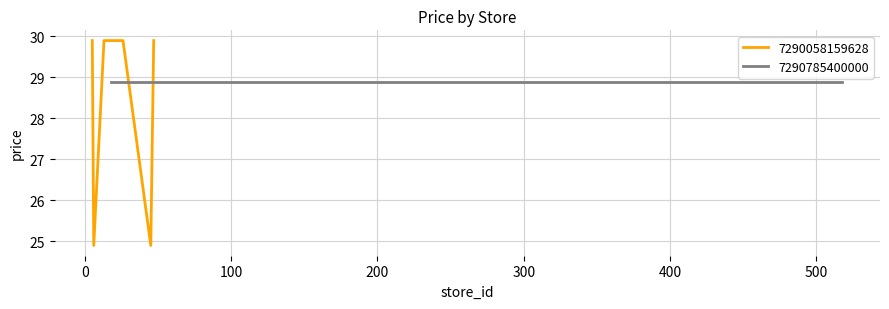

How many values exceed 29?

8